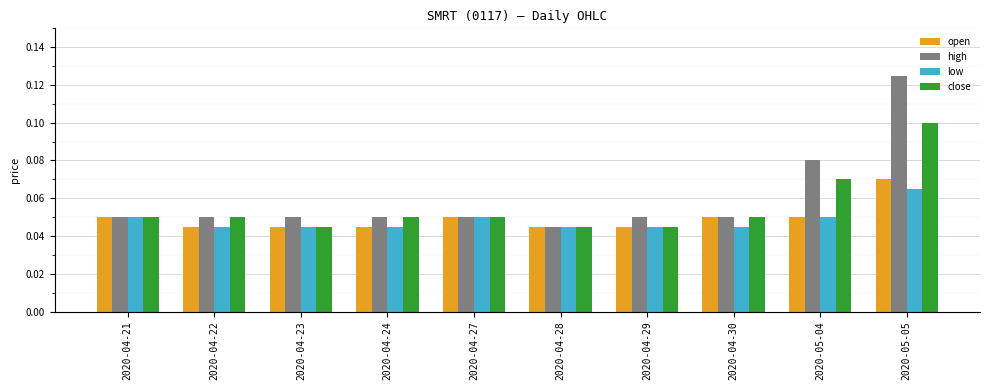

True or false: low has a value of 0.1 at 2020-05-05.

True